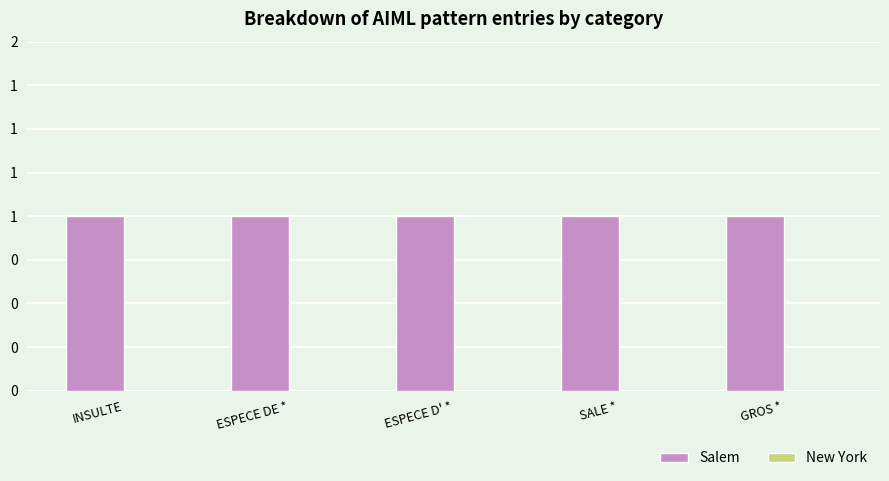

What are all the series names shown in the legend?

Salem, New York